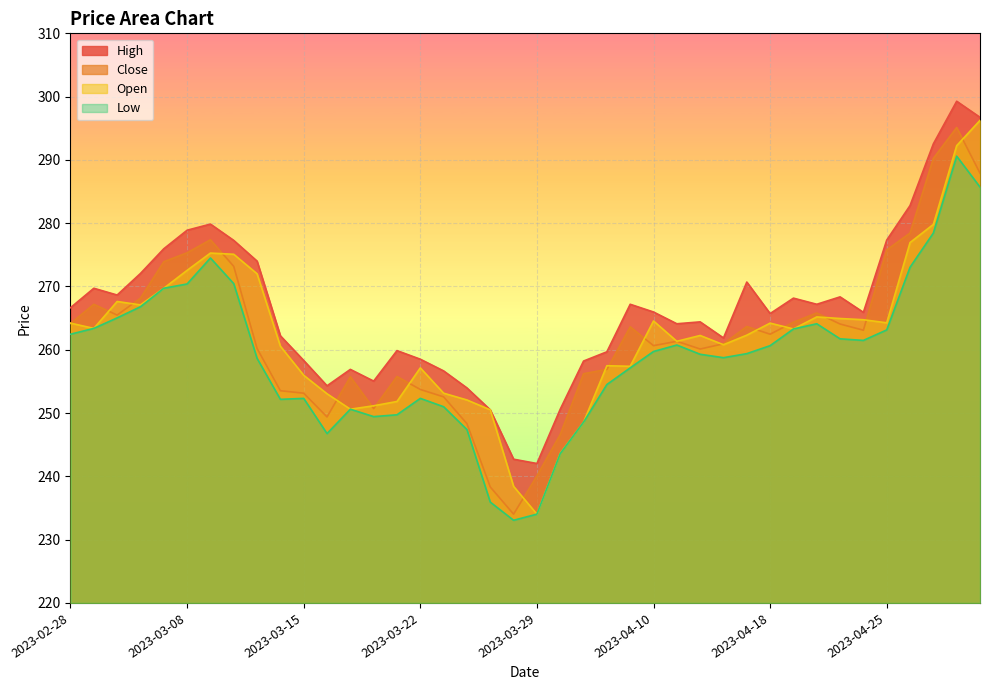

List the series in order of their peak value, highest first.

High, Open, Close, Low